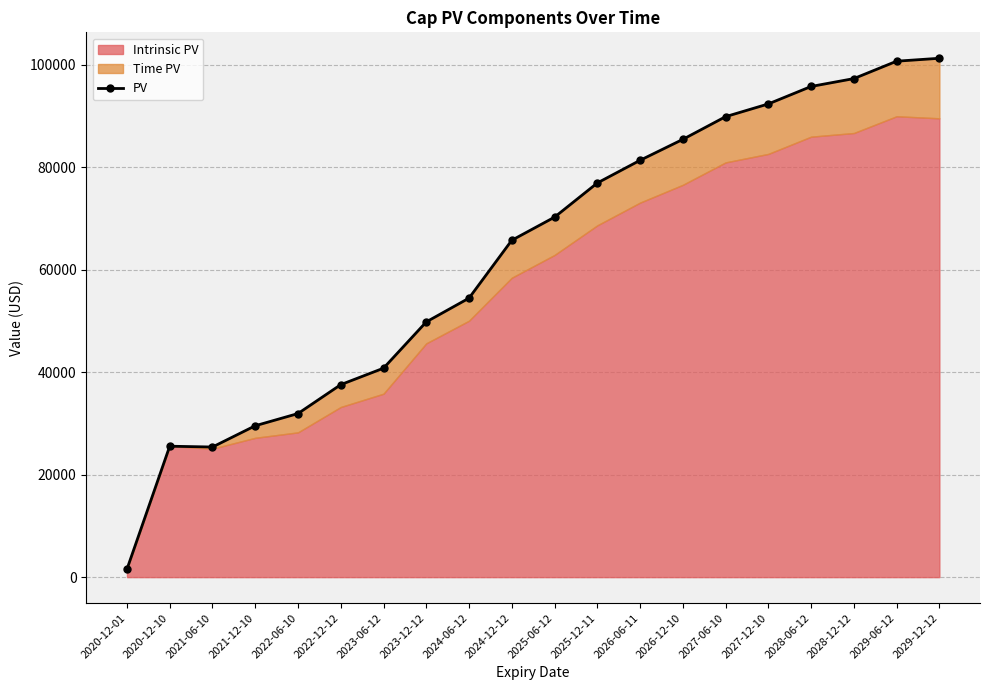

What is the maximum value shown in the chart?

101285.6